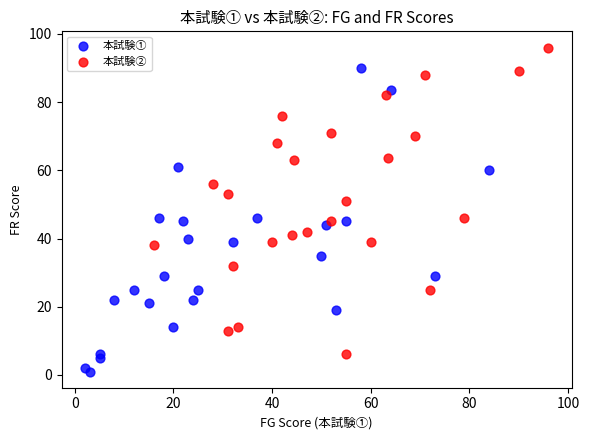

Which series reaches the maximum Y coordinate?

本試験②